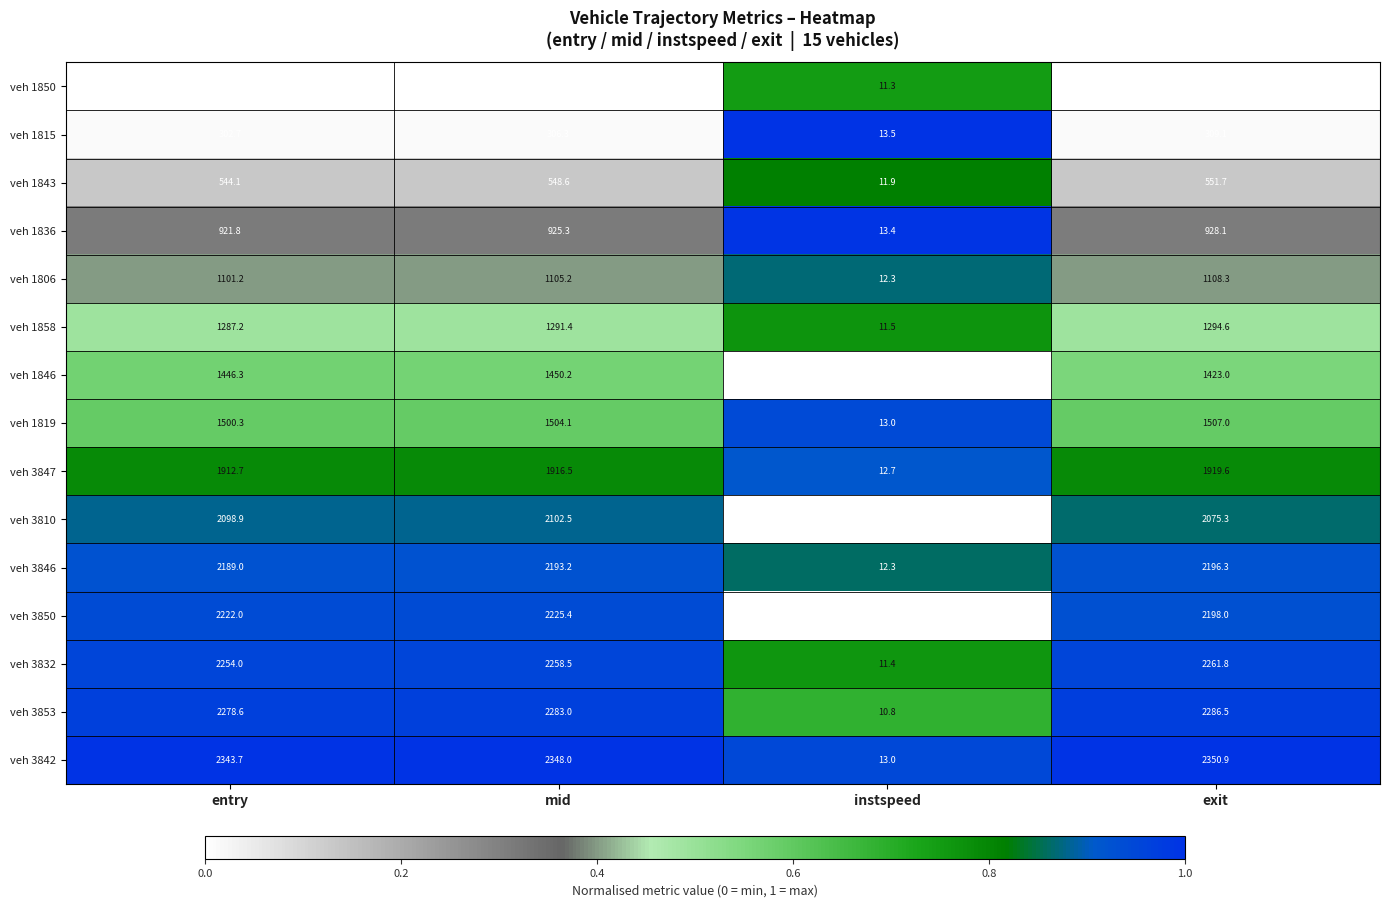

Count the number of data series in this chart.

15